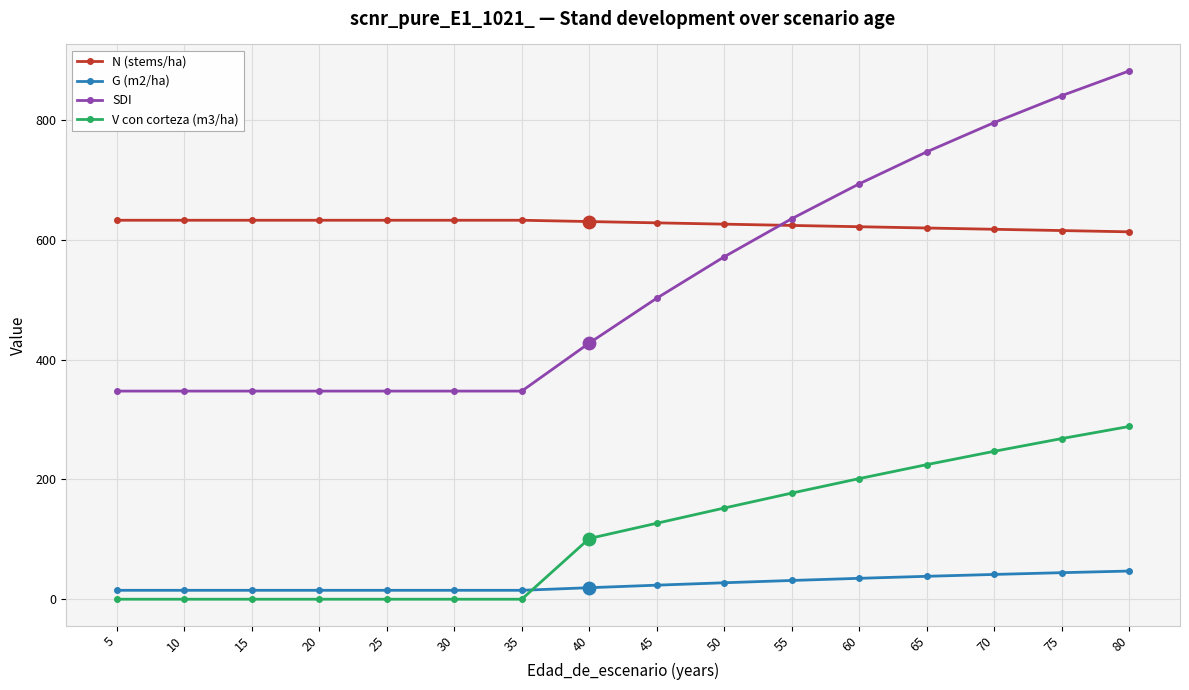

What are all the series names shown in the legend?

N (stems/ha), G (m2/ha), SDI, V con corteza (m3/ha)